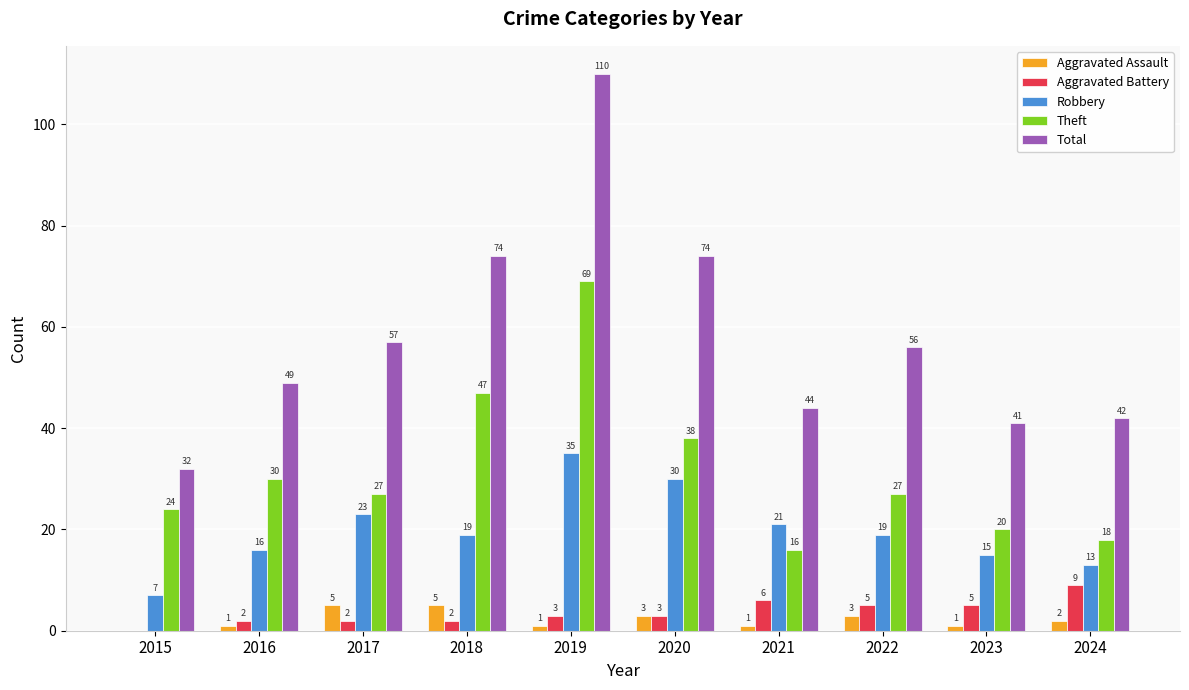

What are all the series names shown in the legend?

Aggravated Assault, Aggravated Battery, Robbery, Theft, Total